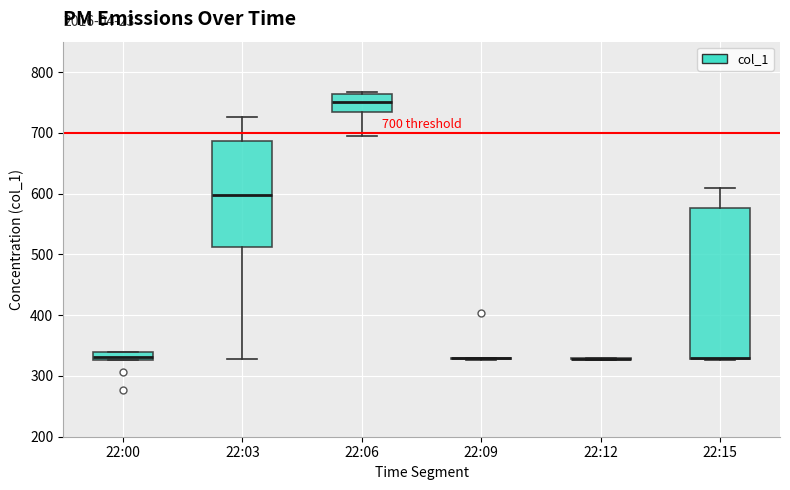

Which box is the tallest, from its lower edge to its upper edge?

22:15